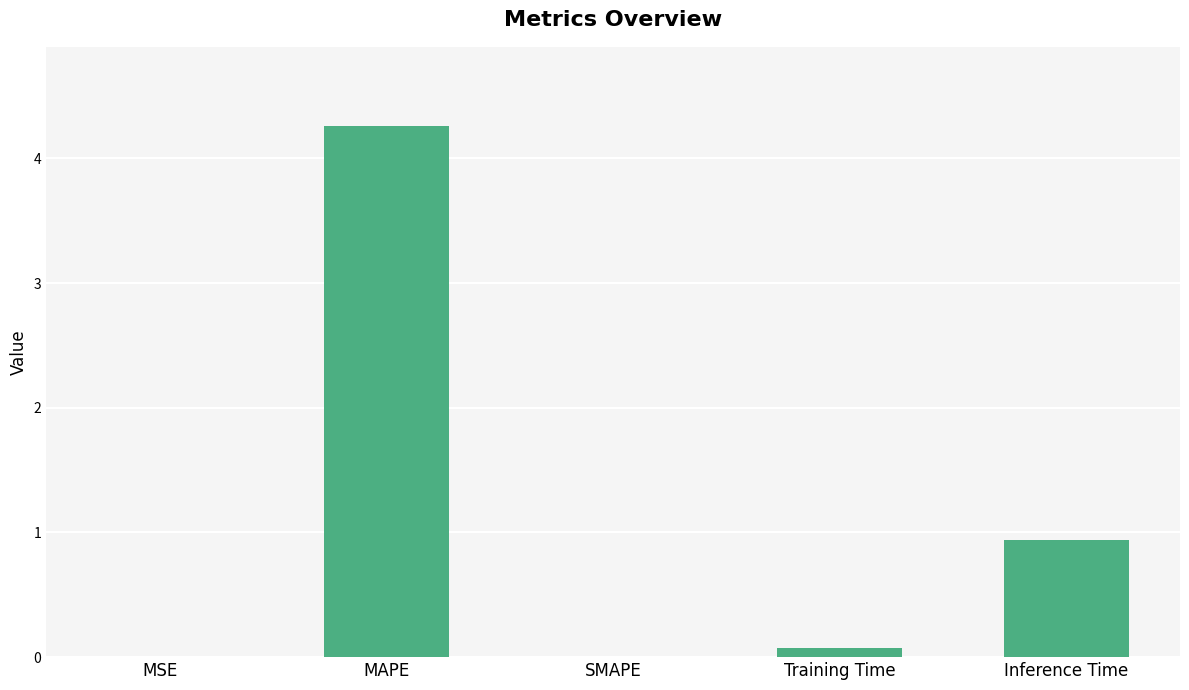

What is the average value?

1.1